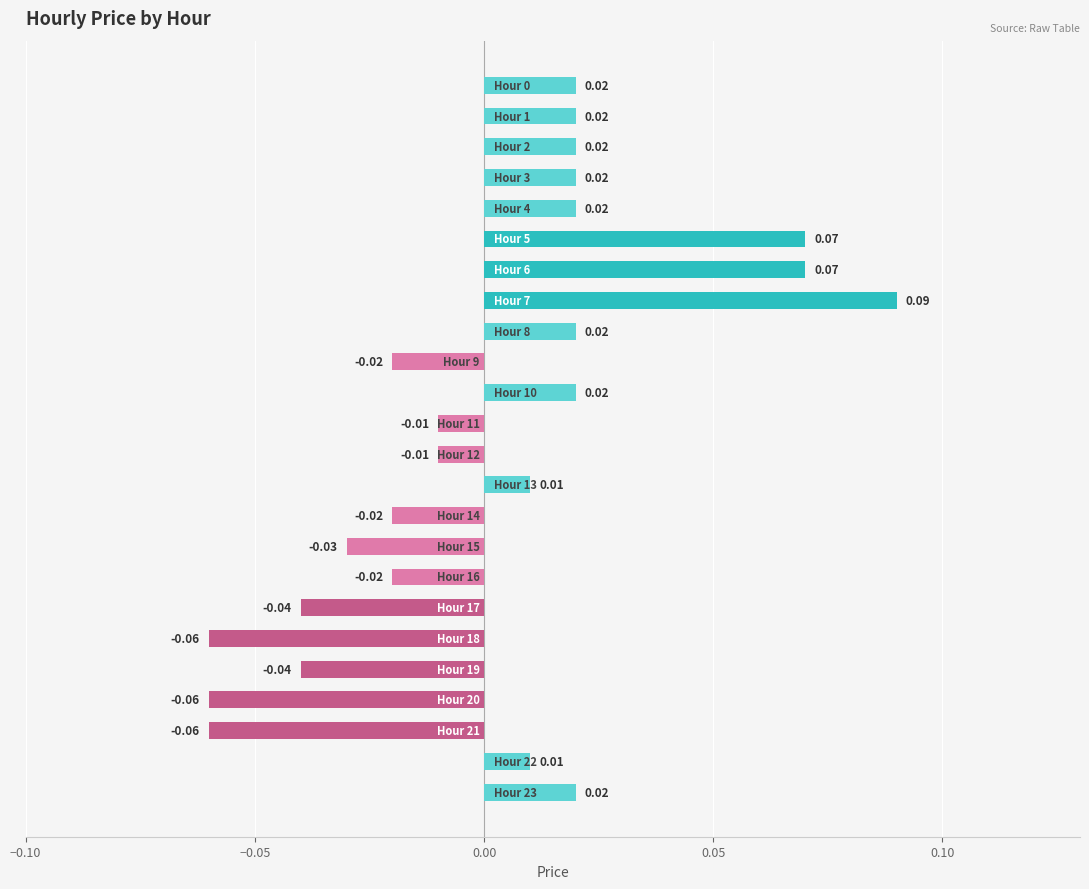

Which has a higher value, 21 or 9?

9